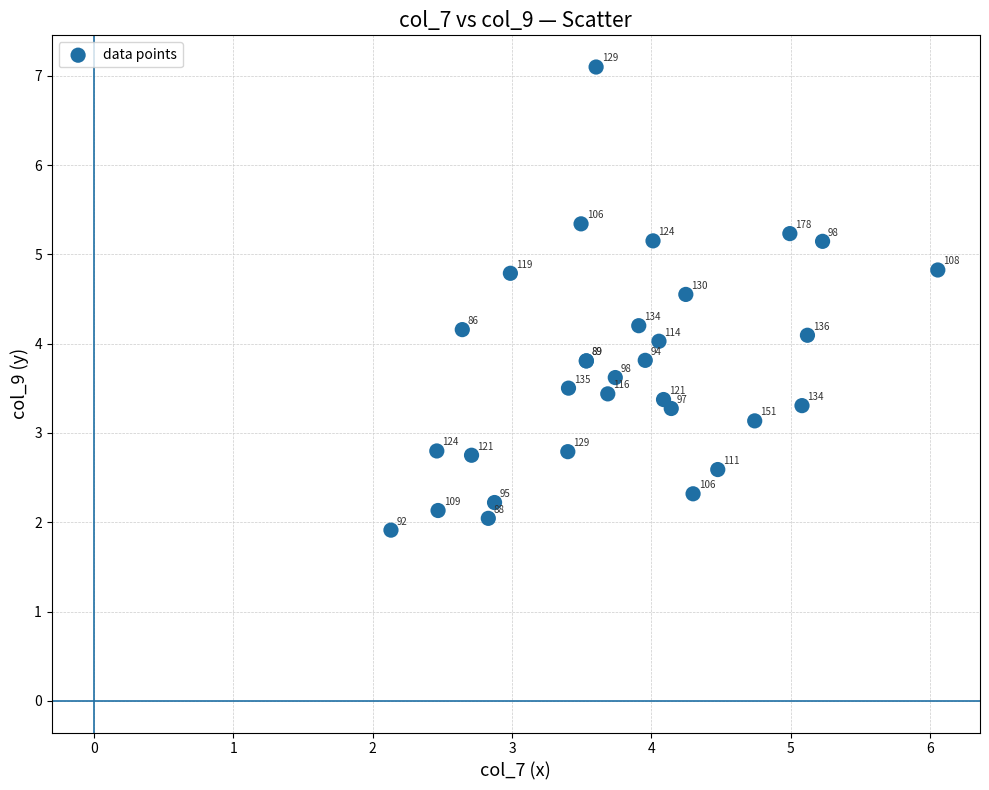

What Y value in the scatter plot is closest to 4?

4.0